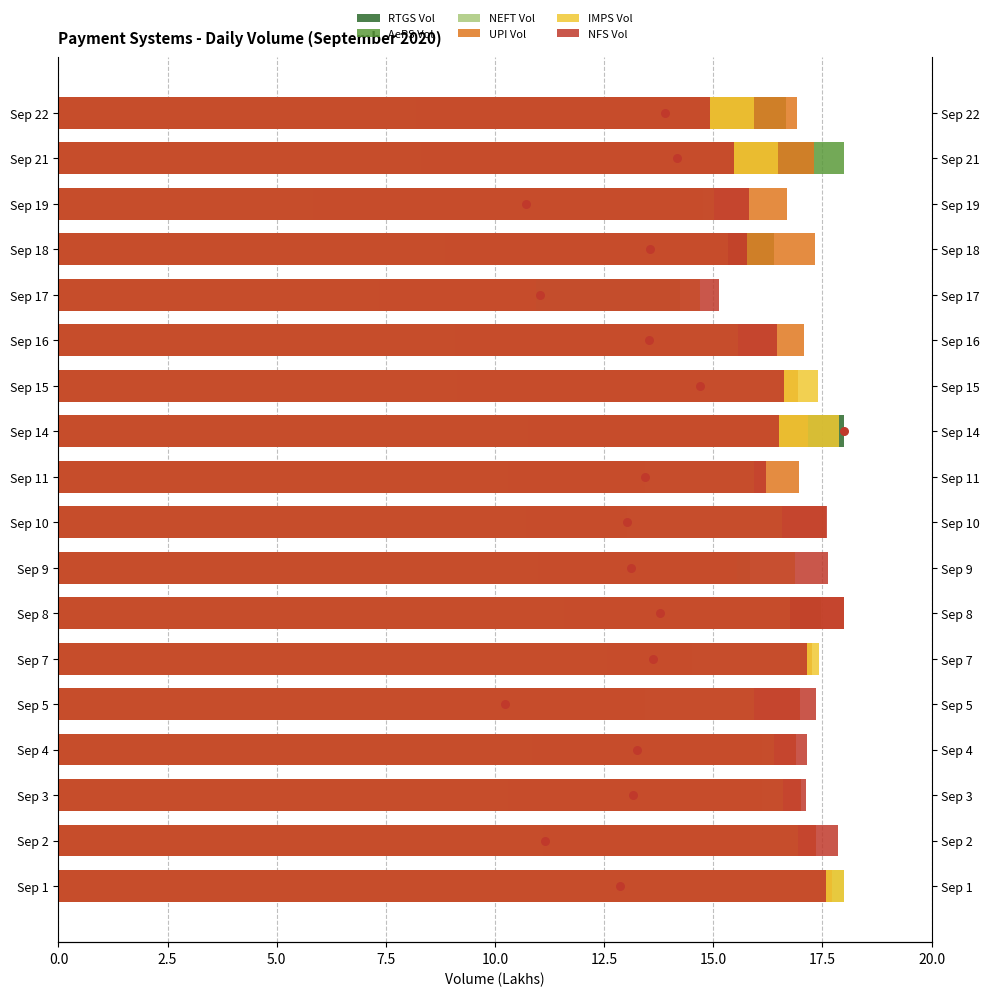

What is the total value across all series at Sep 21?

89.8